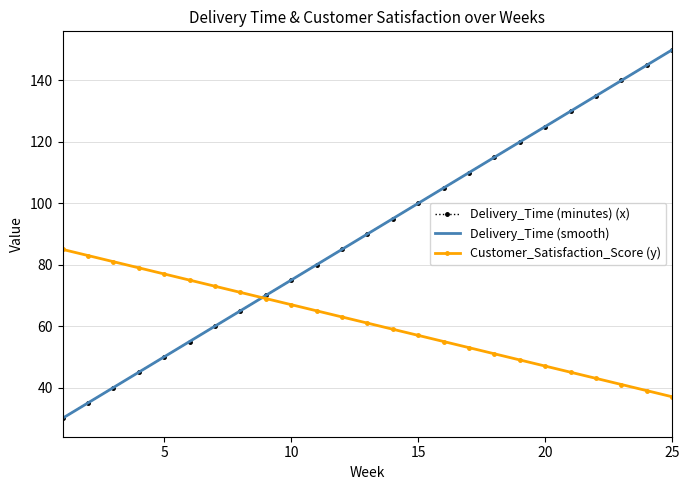

How many lines are shown in the chart?

3